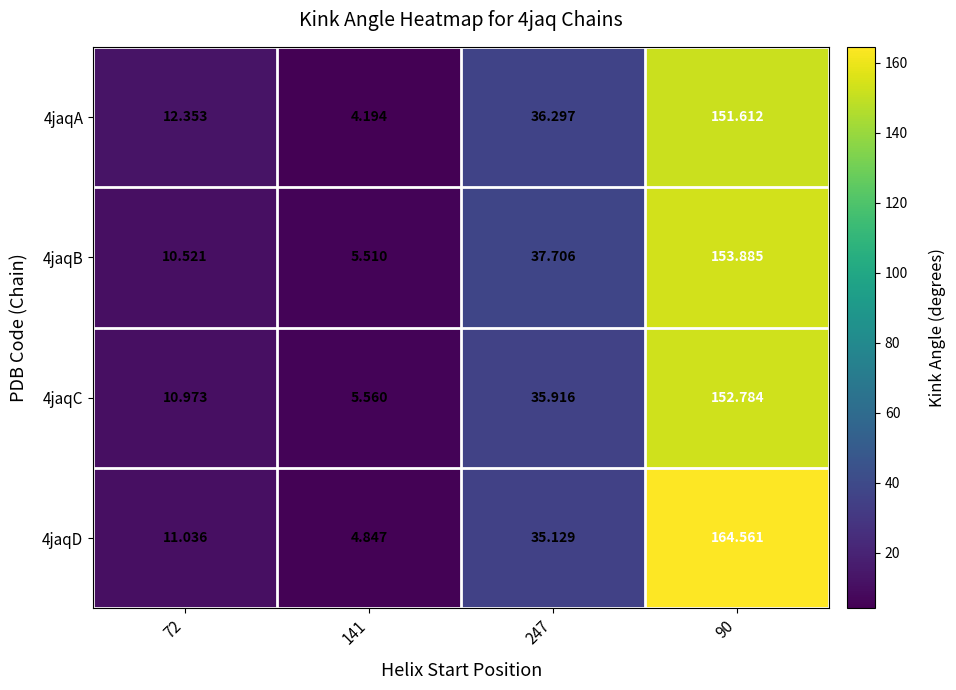

Is the value of 4jaqB at 141 greater than the value of 4jaqD at 141?

Yes